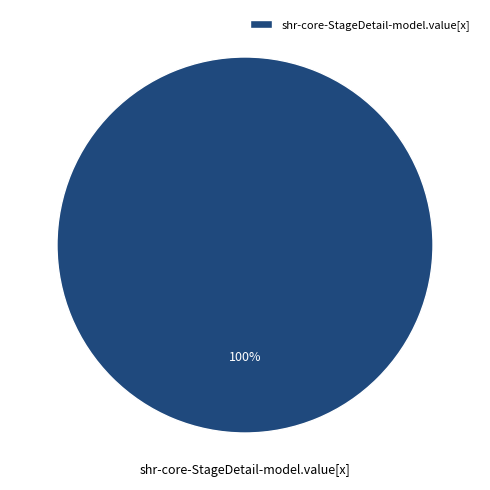

How many slices are in this pie chart?

1